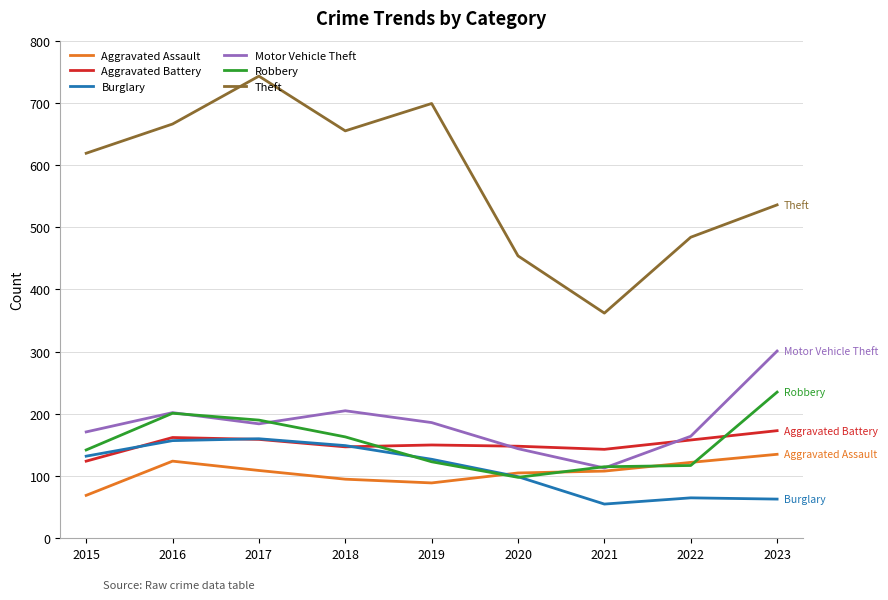

At which category does the chart reach its peak across all series?

2017